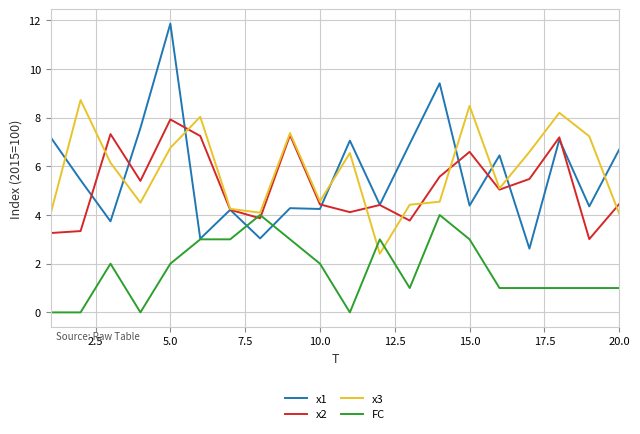

Which series has the largest range (max minus min)?

x1